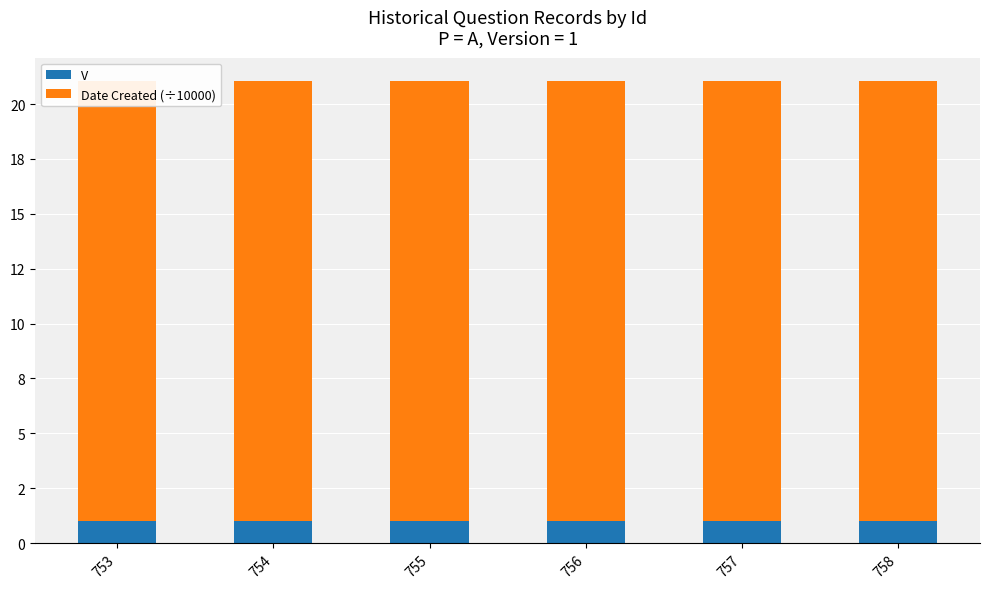

Rank the series at 756 from lowest to highest value.

V, Date Created (÷10000)